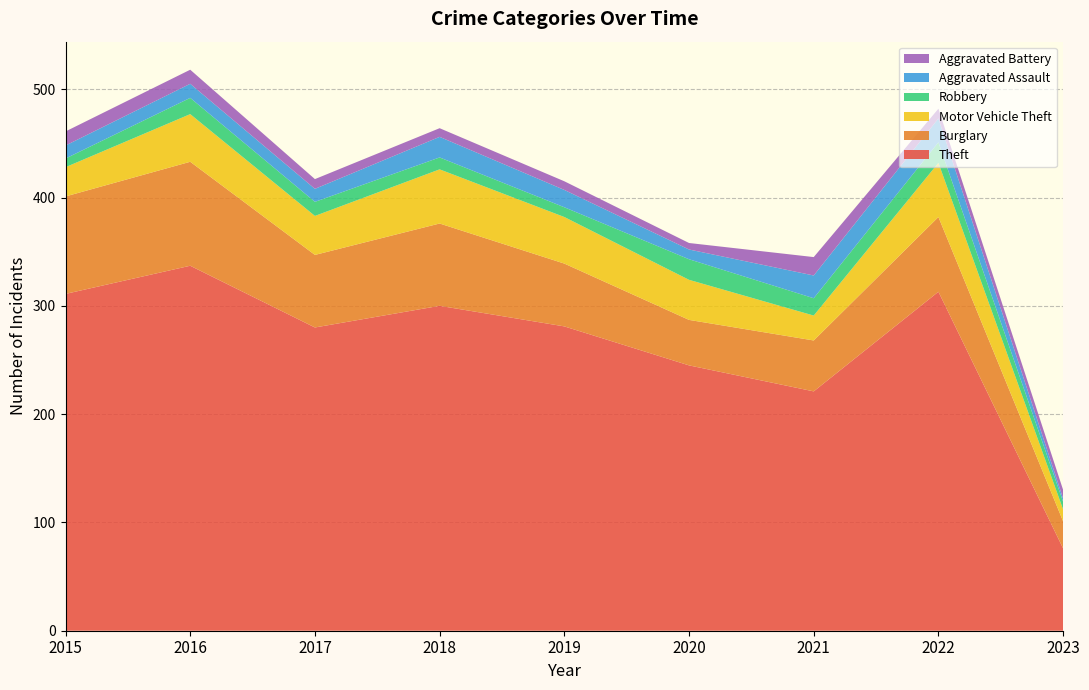

Reading left to right, what are all the values shown in this chart?

Theft: 2015=311	2016=337	2017=280	2018=300	2019=281	2020=245	2021=221	2022=313	2023=76
Burglary: 2015=90	2016=96	2017=67	2018=76	2019=58	2020=42	2021=47	2022=69	2023=25
Motor Vehicle Theft: 2015=27	2016=44	2017=36	2018=50	2019=43	2020=37	2021=23	2022=50	2023=11
Robbery: 2015=8	2016=15	2017=13	2018=11	2019=9	2020=19	2021=16	2022=19	2023=7
Aggravated Assault: 2015=12	2016=13	2017=12	2018=19	2019=16	2020=9	2021=21	2022=22	2023=3
Aggravated Battery: 2015=13	2016=13	2017=9	2018=8	2019=8	2020=6	2021=17	2022=9	2023=8